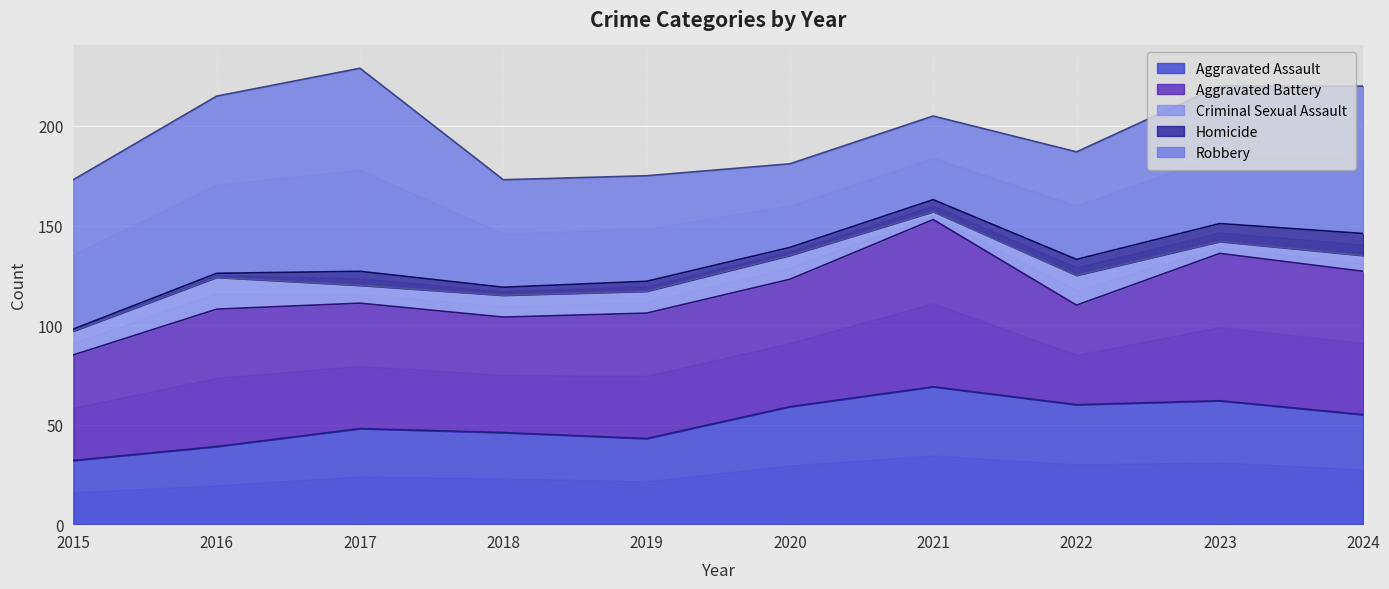

How many data points in Aggravated Assault are less than 55?

5